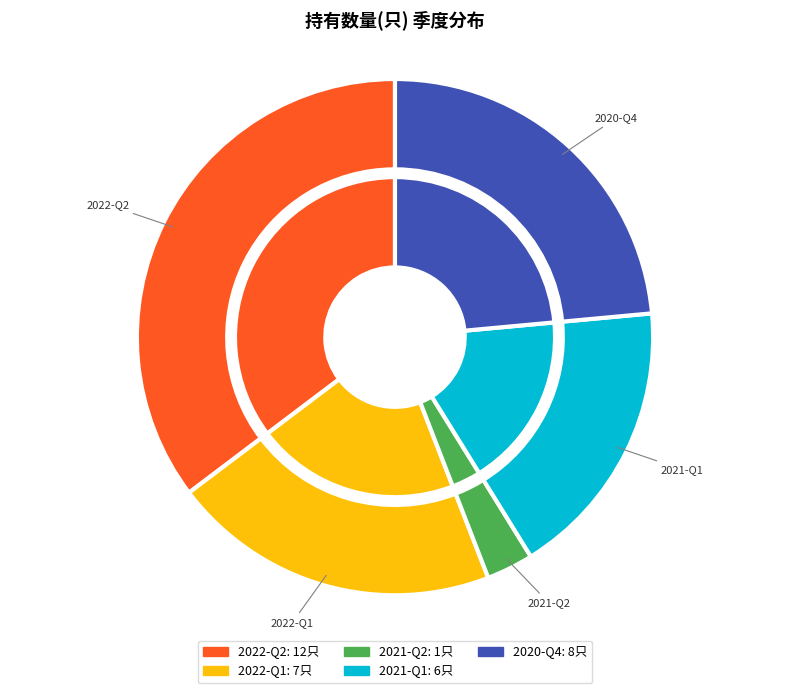

What portion of the pie excludes 2021-Q1?

82.4%